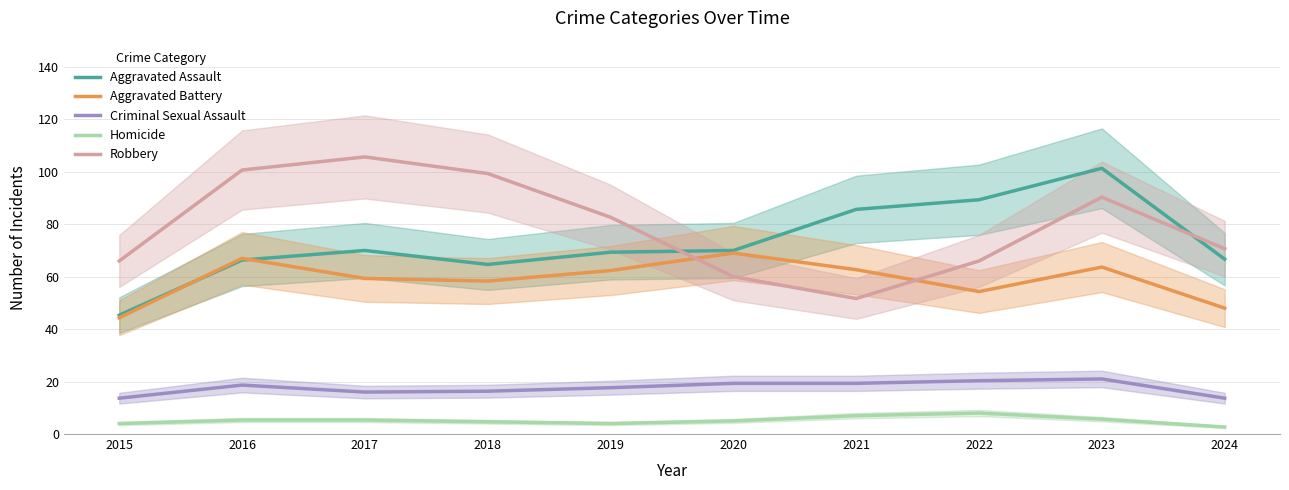

At which category does Aggravated Battery reach its first local valley?

2018